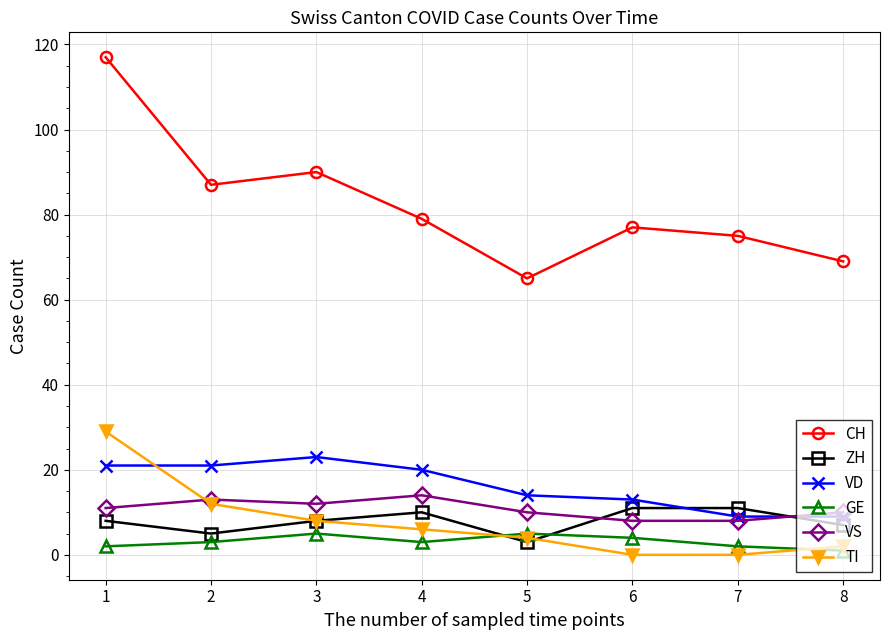

Reading left to right, list all the values displayed in this chart.

CH: 1=117	2=87	3=90	4=79	5=65	6=77	7=75	8=69
ZH: 1=8	2=5	3=8	4=10	5=3	6=11	7=11	8=7
VD: 1=21	2=21	3=23	4=20	5=14	6=13	7=9	8=9
GE: 1=2	2=3	3=5	4=3	5=5	6=4	7=2	8=1
VS: 1=11	2=13	3=12	4=14	5=10	6=8	7=8	8=10
TI: 1=29	2=12	3=8	4=6	5=4	6=0	7=0	8=2